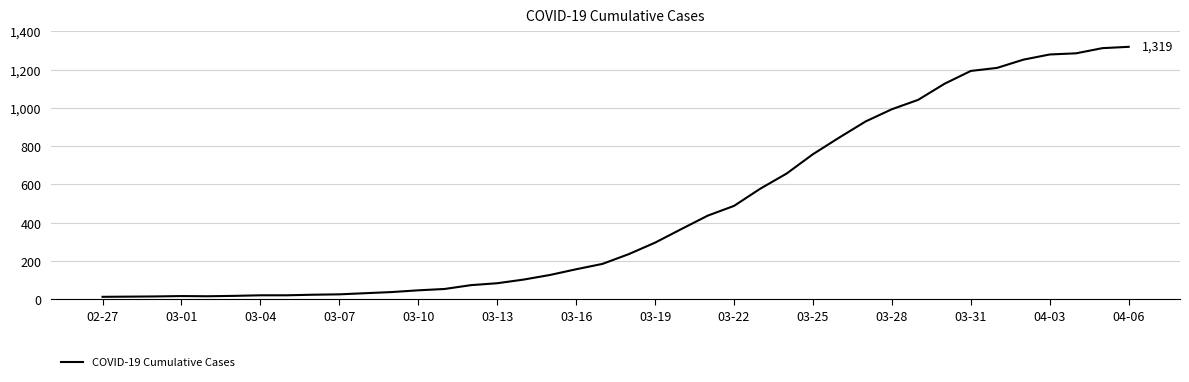

What is the greatest value displayed?

1319